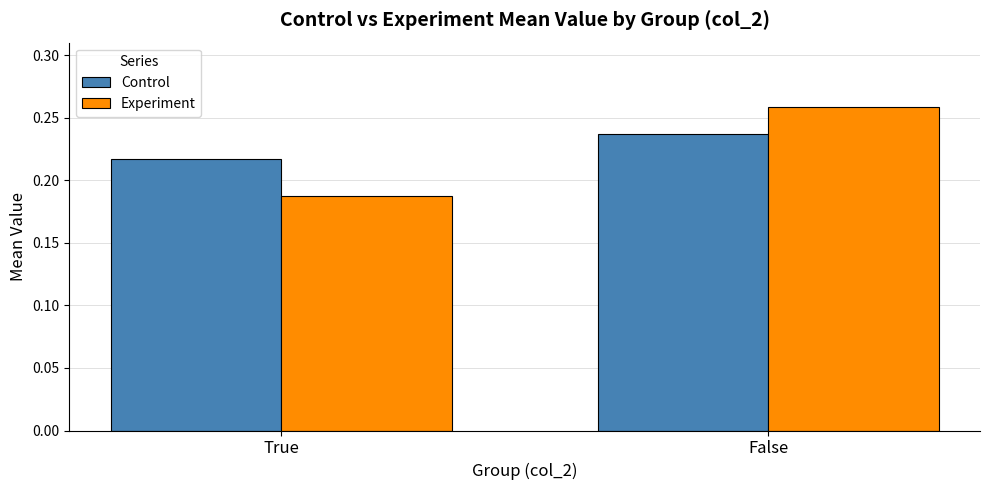

At which label is Experiment closest to 0?

True